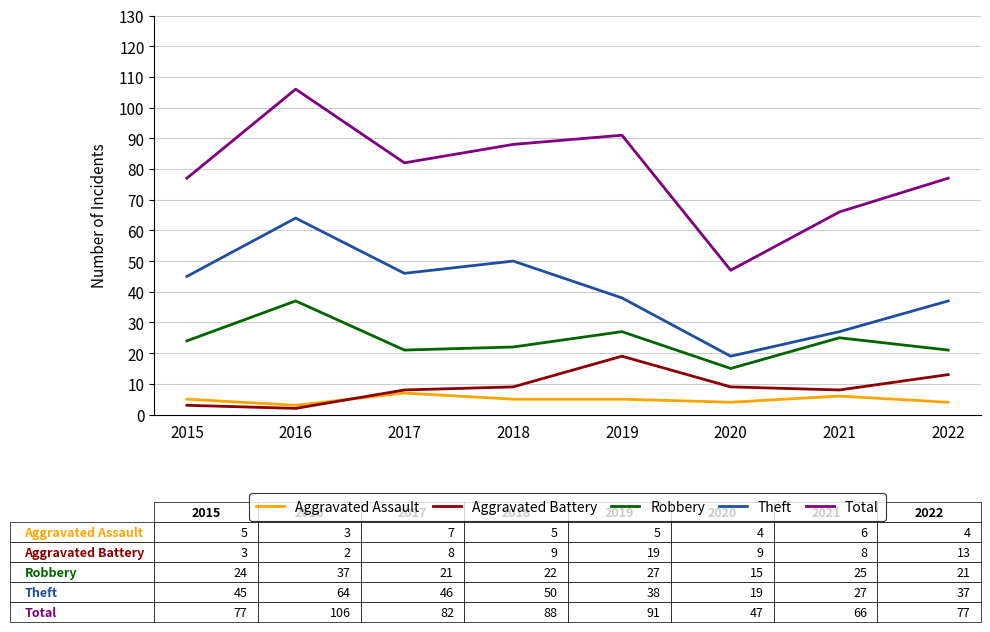

What is the minimum value shown in the chart?

2